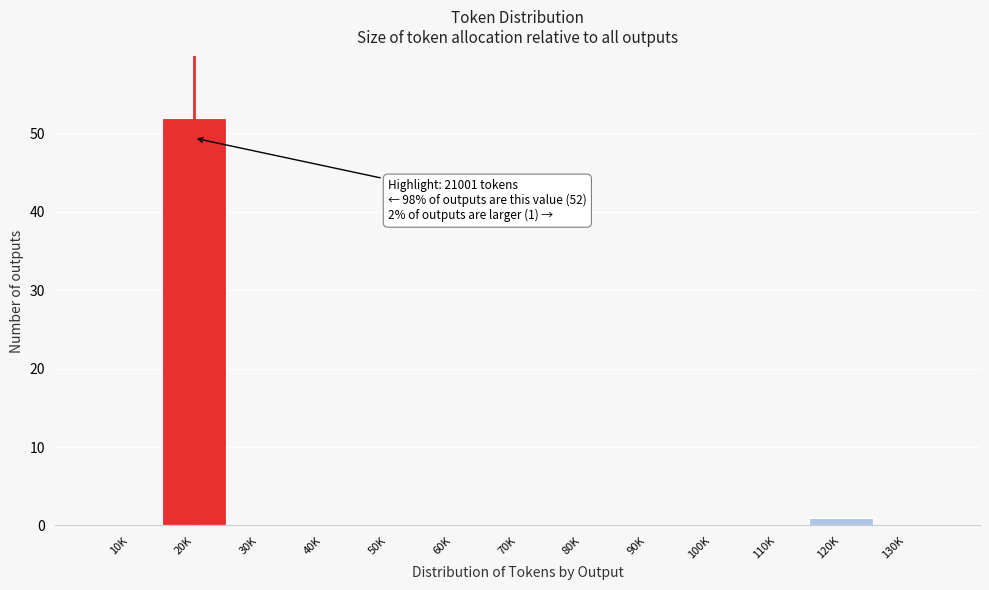

Reading left to right, what are all the values shown in this chart?

10K=0	20K=52	30K=0	40K=0	50K=0	60K=0	70K=0	80K=0	90K=0	100K=0	110K=0	120K=1	130K=0